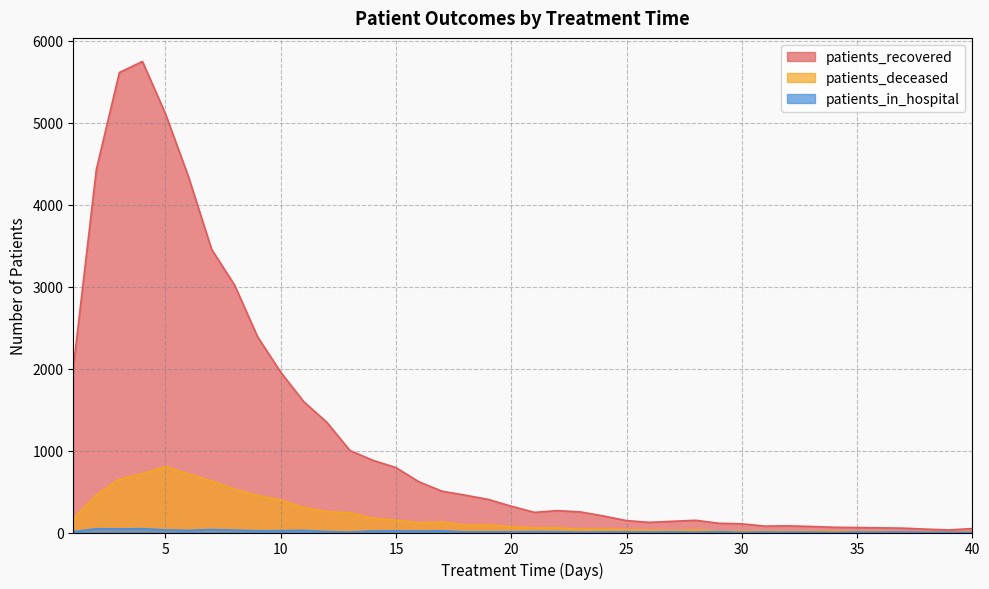

What is the highest value of the patients_recovered series?

5749